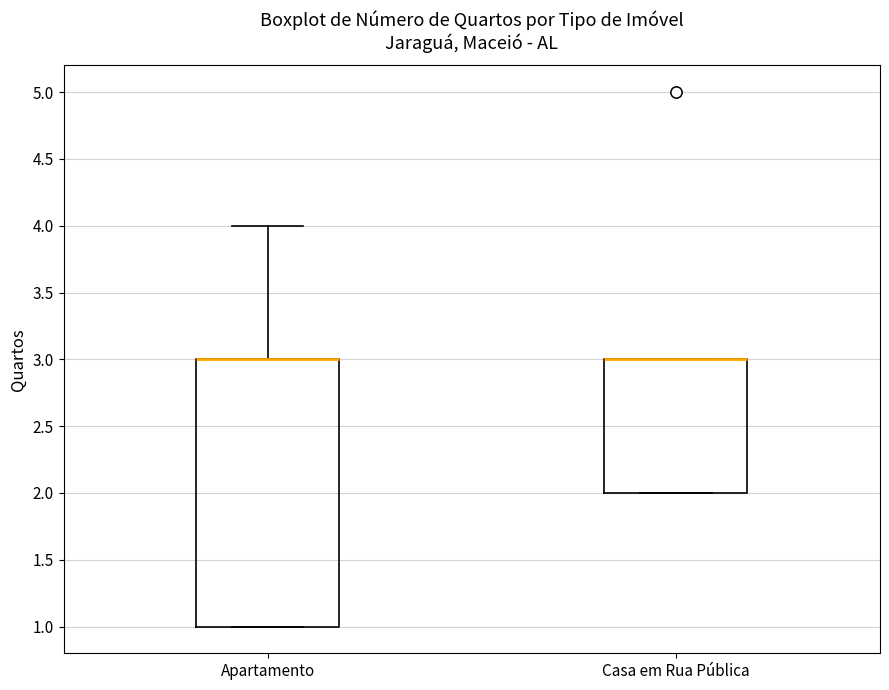

Reading left to right, read every box against the y-axis: the position of its median line, the range the box covers, and the ends of its whiskers. The values are not printed on the chart, so give them approximately, as read against the axis.

Apartamento: median 3 (drawn on the box's upper edge), box 1 to 3, whiskers 1 to 4
Casa em Rua Pública: median 3 (drawn on the box's upper edge), box 2 to 3, whiskers 2 to 3